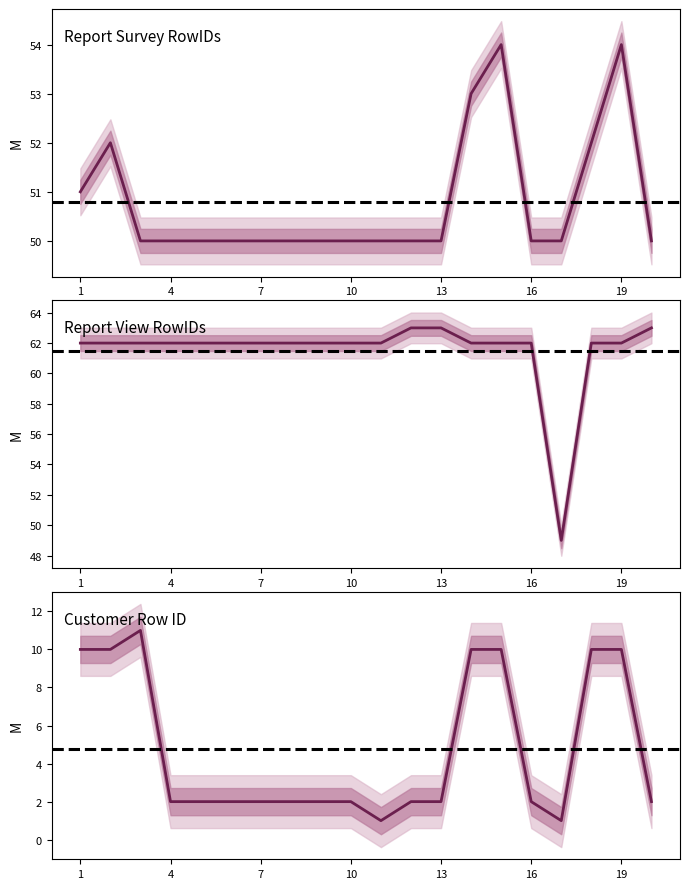

What is the approximate value of Report View RowIDs at 2, to the nearest 5?

60